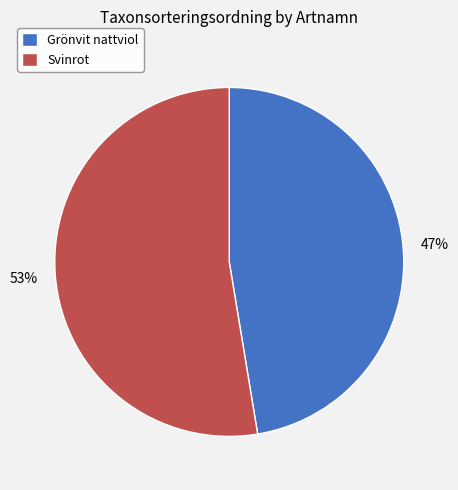

Which category has the smallest portion of the pie?

Grönvit nattviol